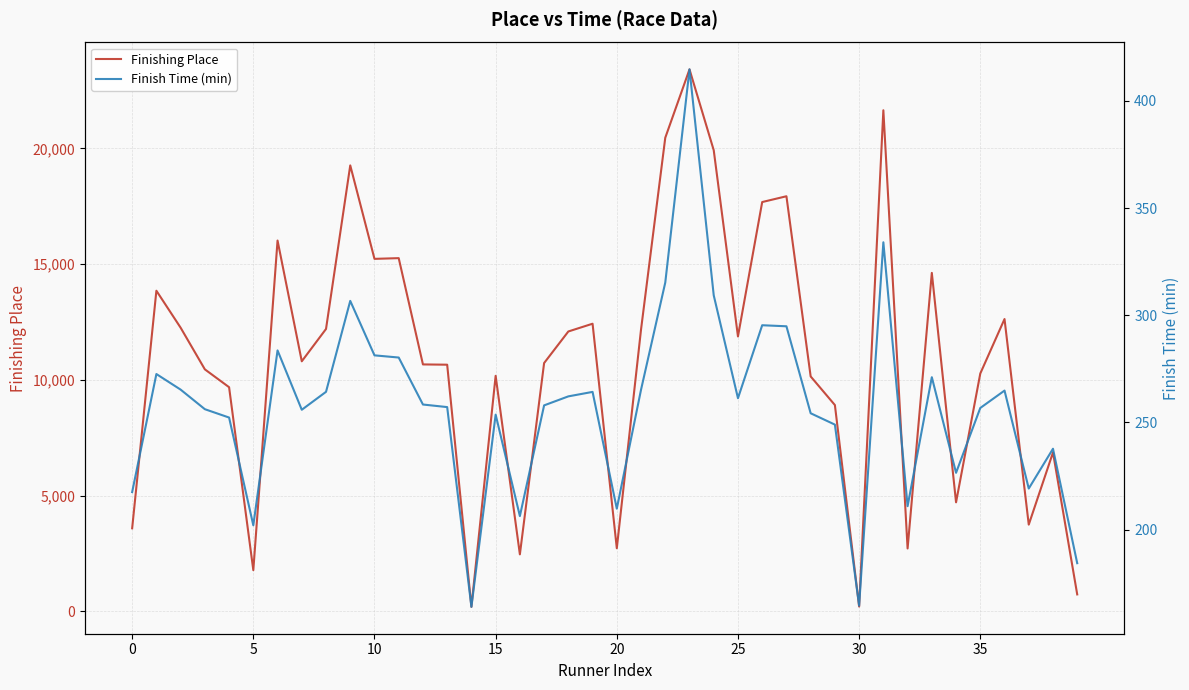

What is the value of the Finish Time (min) point at the 5th from the left?

252.2